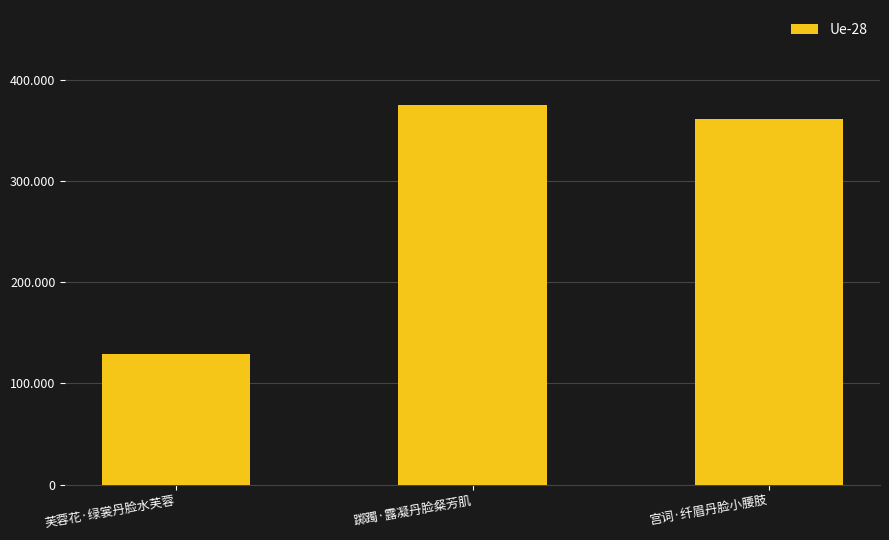

List the labels in order of value, largest first.

踯躅·露凝丹脸粲芳肌, 宫词·纤眉丹脸小腰肢, 芙蓉花·绿裳丹脸水芙蓉